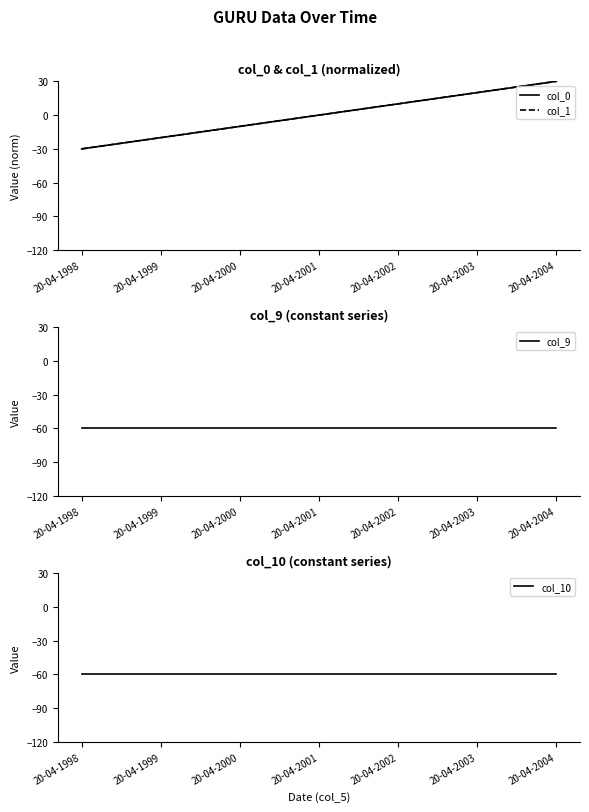

Reading left to right, what are all the values shown in this chart?

col_0: -30	-20	-10	0	10	20	30
col_1: -30	-20	-10	0	10	20	30
col_9: -60	-60	-60	-60	-60	-60	-60
col_10: -60	-60	-60	-60	-60	-60	-60